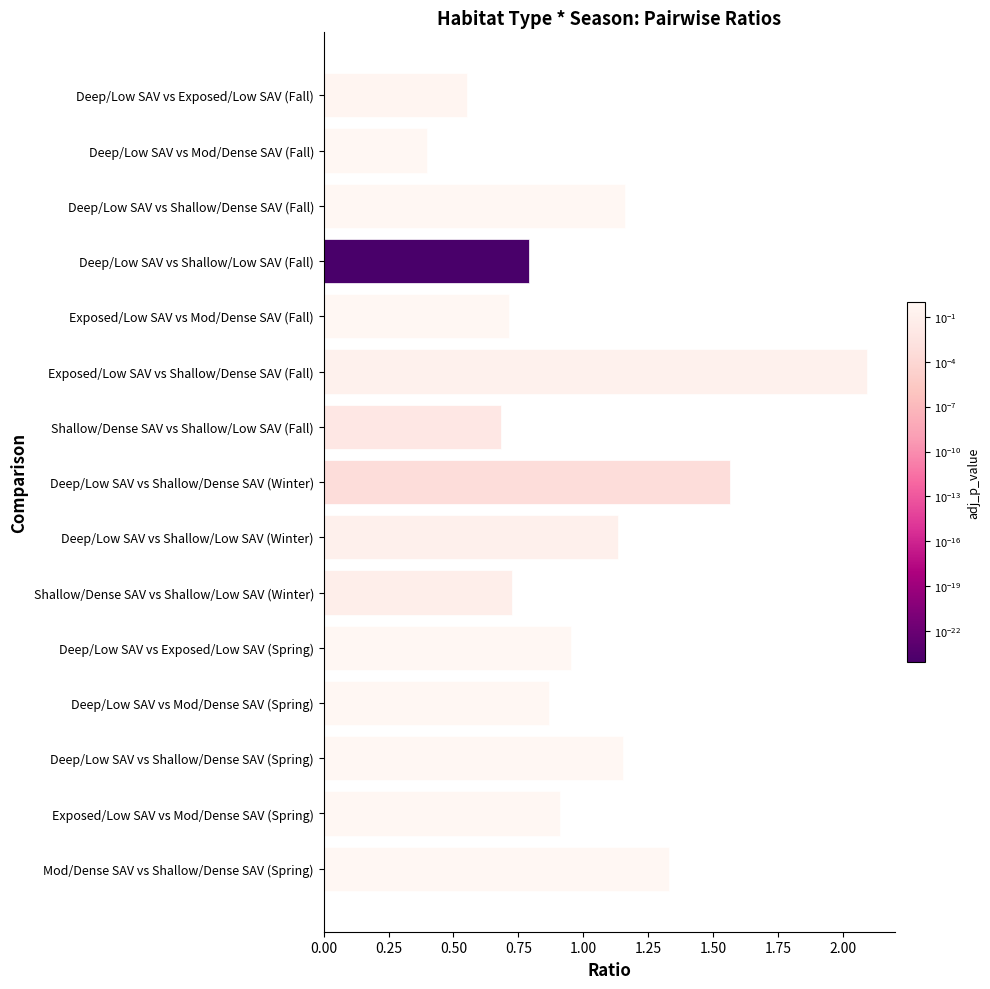

True or false: the data shows 0.9 at Deep/Low SAV vs Mod/Dense SAV (Spring).

True